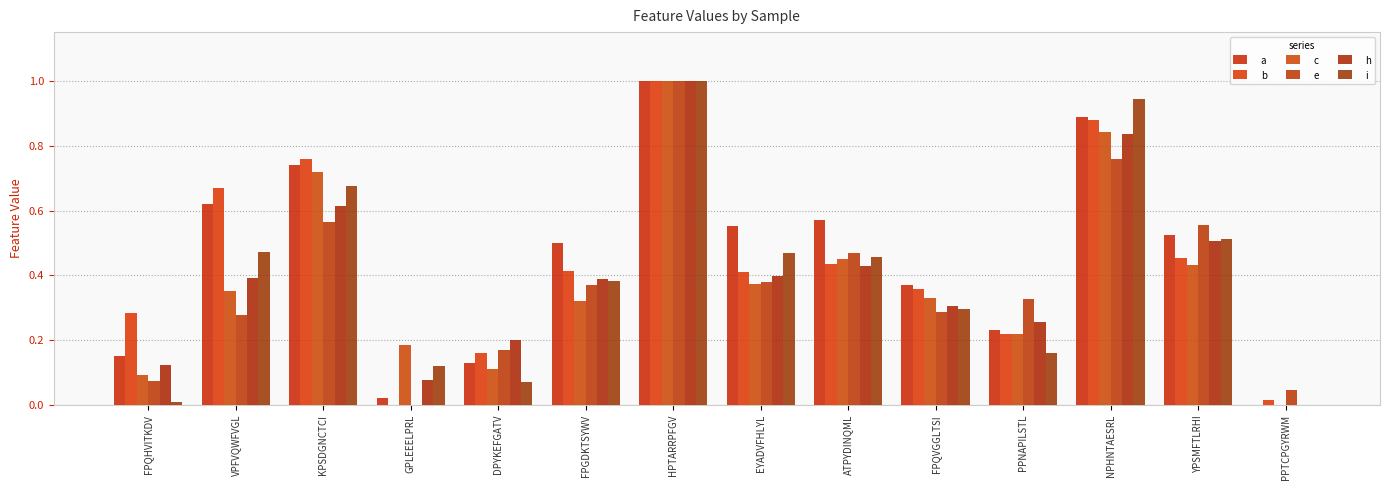

At how many categories does at least one series exceed 0?

14